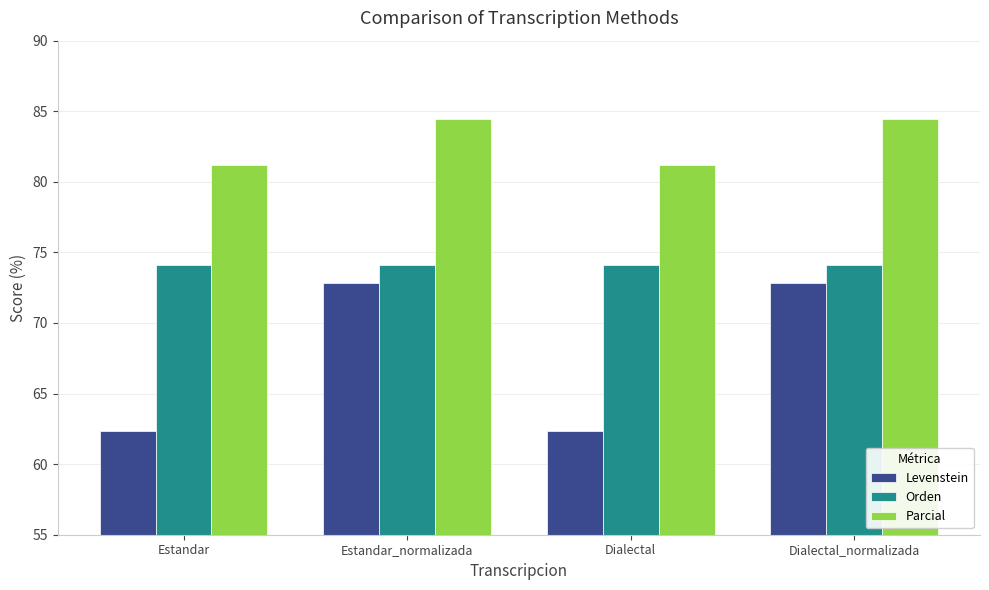

What is the sum of all Parcial values?

331.3